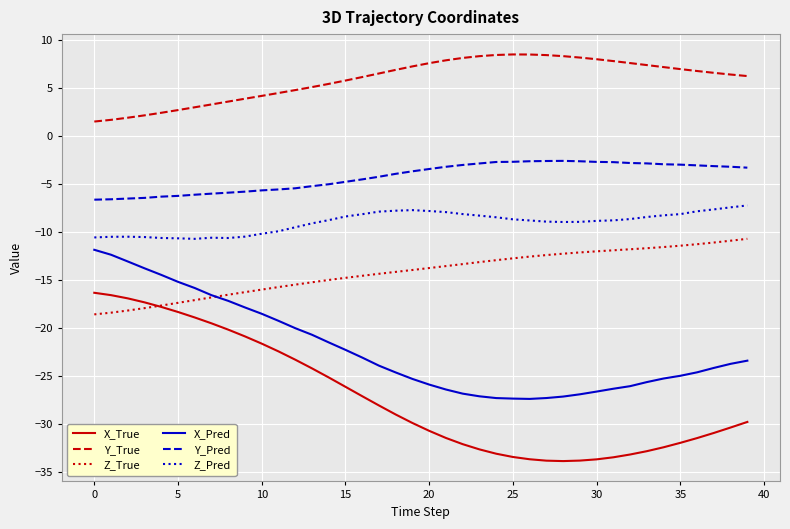

True or false: X_Pred and Y_True intersect in this chart.

False